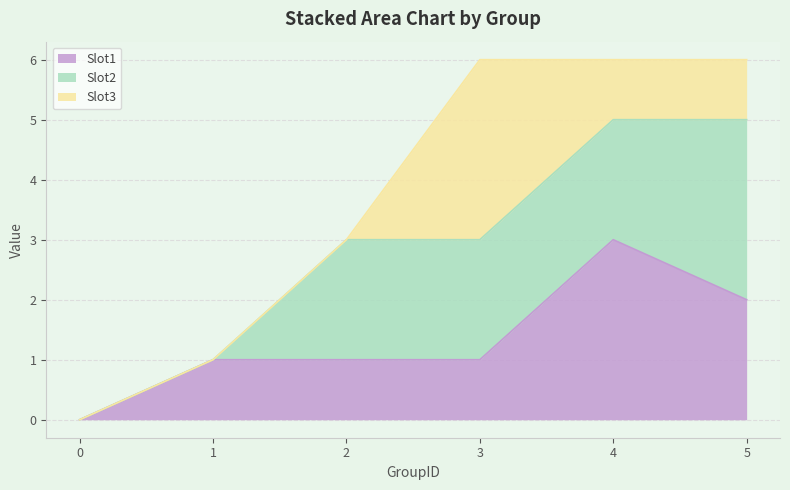

What is the spread (max minus min) of values at 4?

2